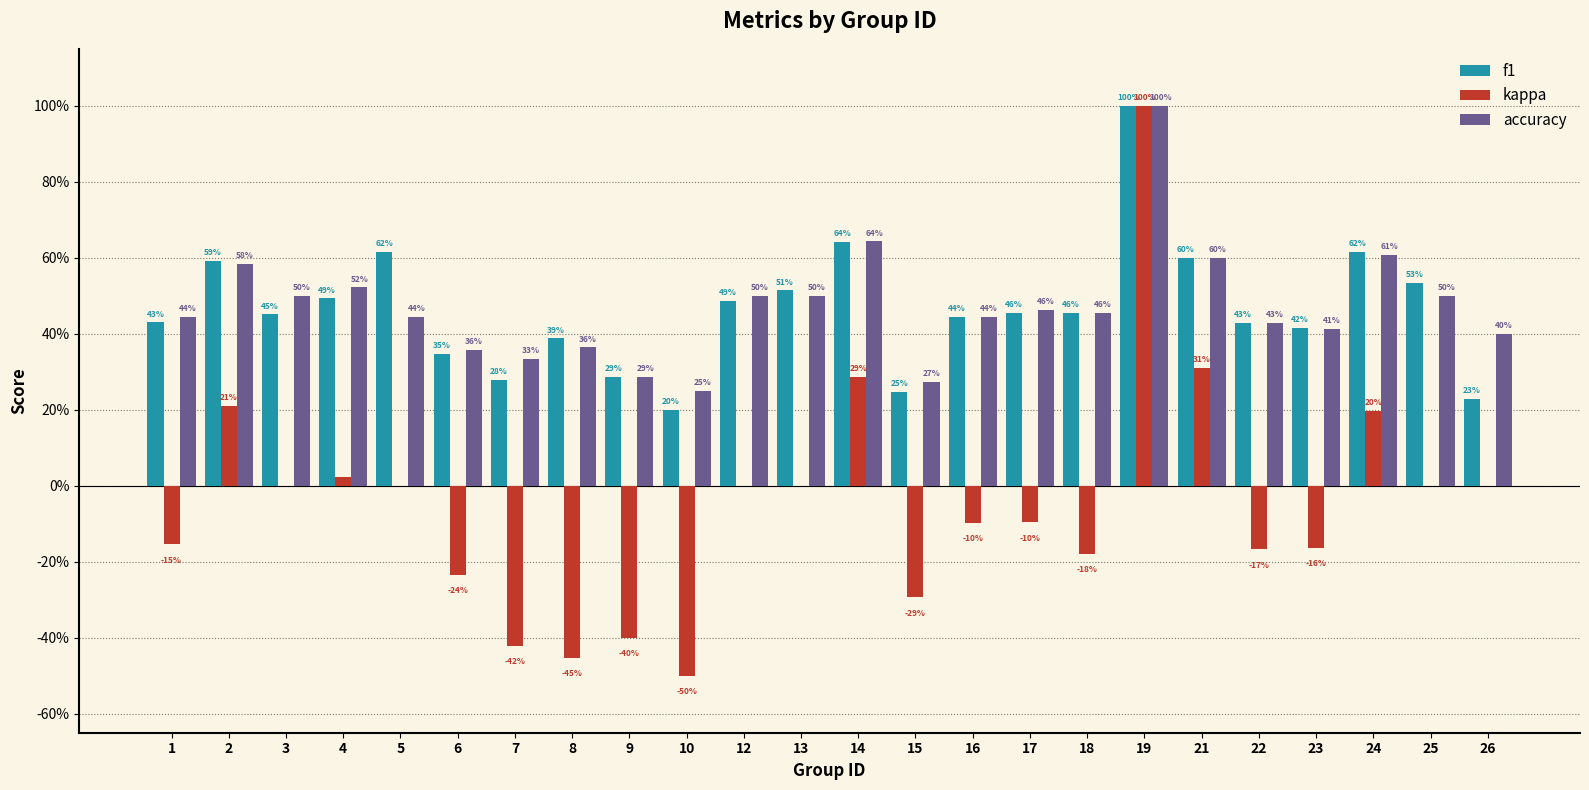

At which category is the sum across all series the highest?

19